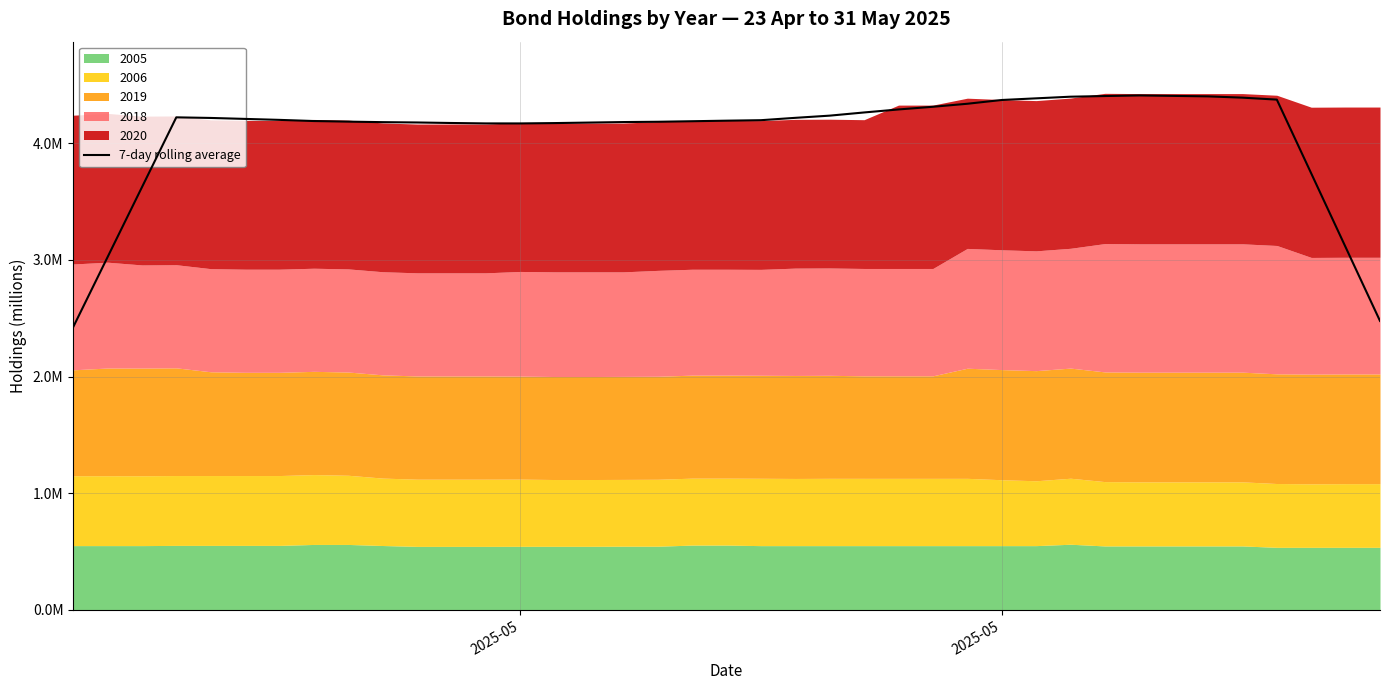

What is the smallest value displayed?

2.4